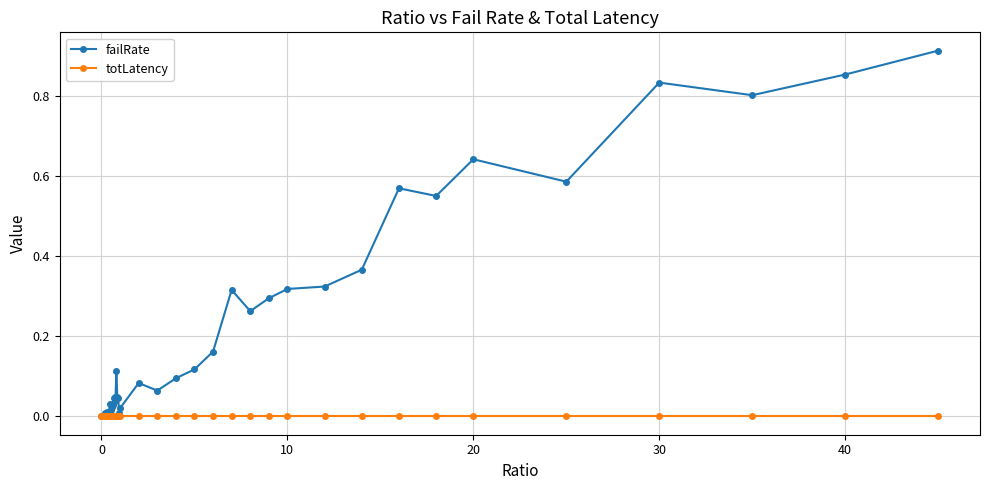

List the series in order of their peak value, lowest first.

totLatency, failRate